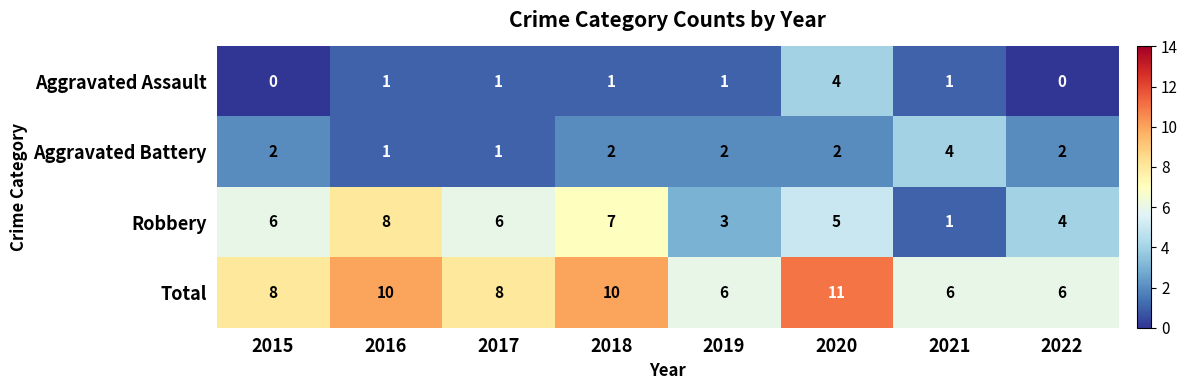

What is the difference between the Aggravated Assault values at 2020 and 2022?

4